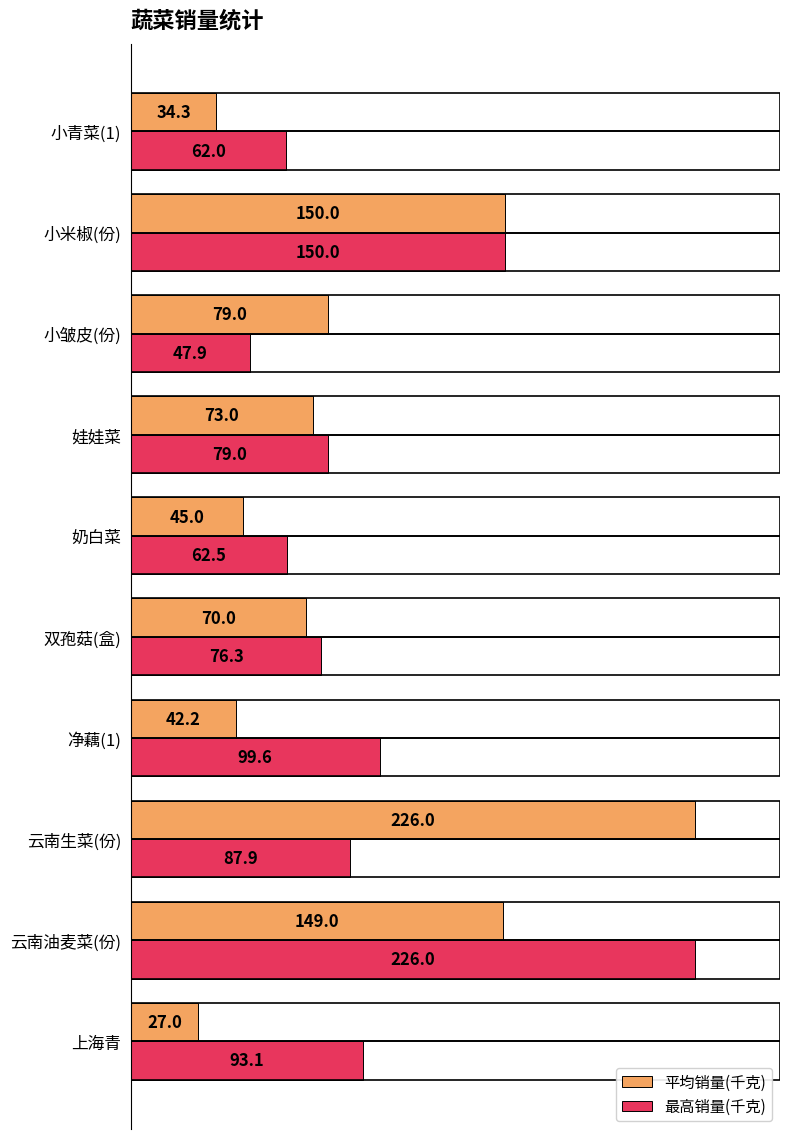

Is it true that 平均销量(千克) equals 79.0 at 小皱皮(份)?

True